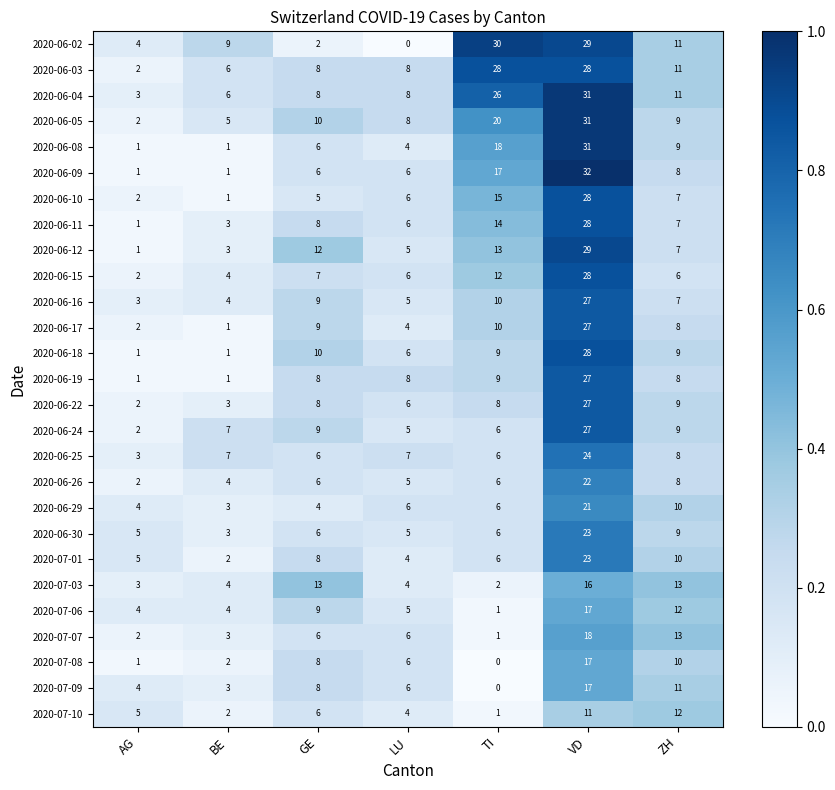

Which label corresponds to the largest value in the chart?

VD